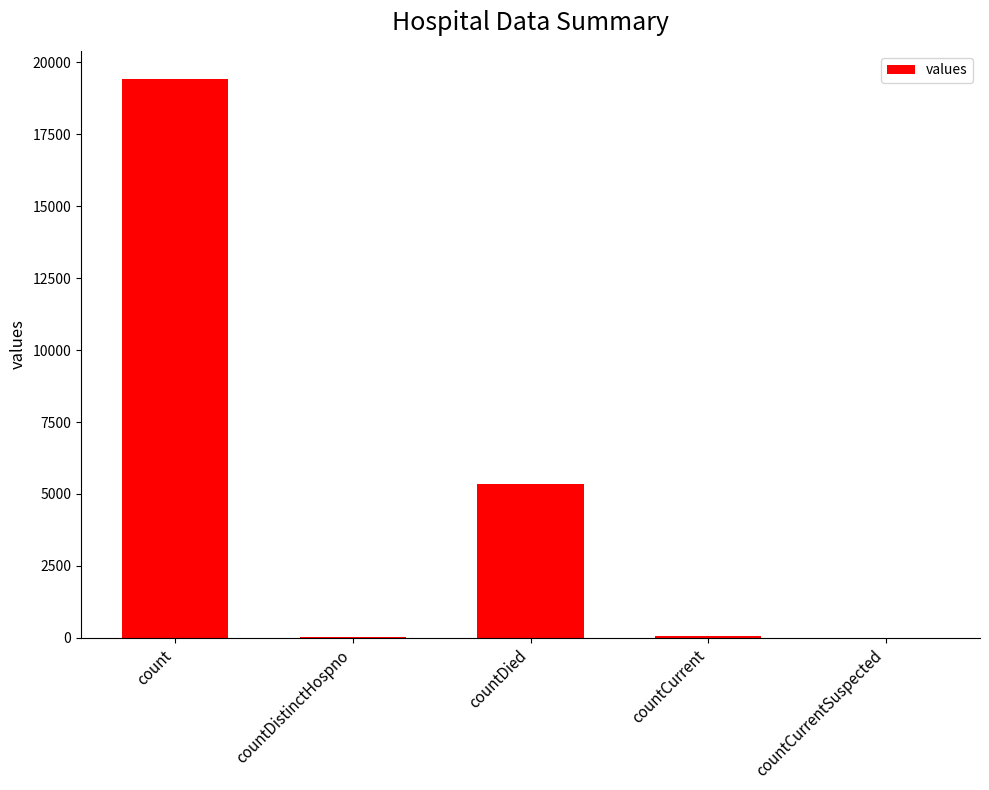

Between countDied and countCurrent, which is larger?

countDied